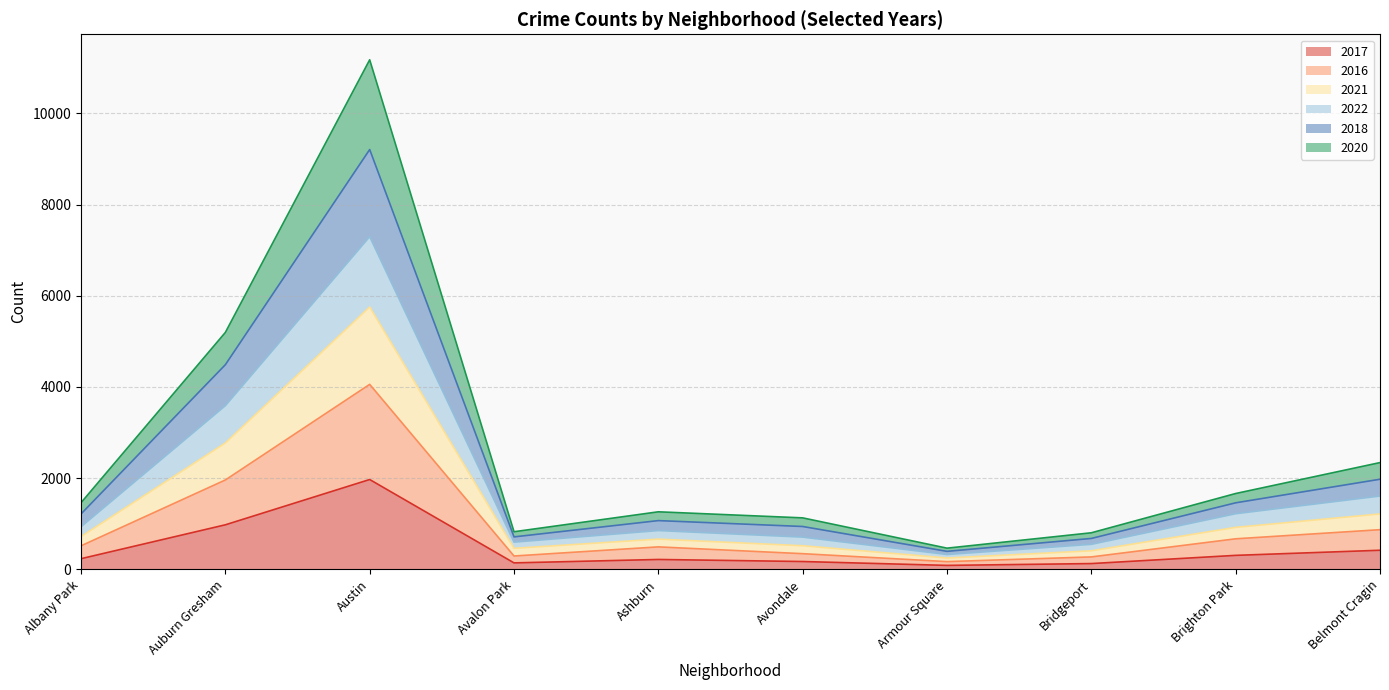

What is the total value across all series at Avondale?

1130